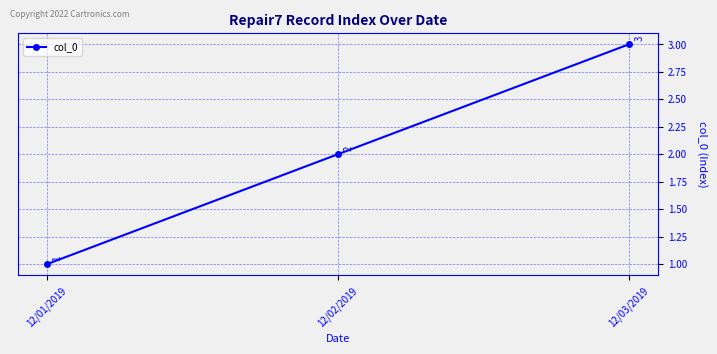

The value at 12/02/2019 is 3. True or false?

False